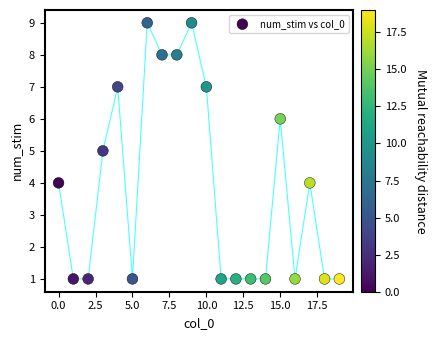

What is the range of Y values (max minus min)?

8